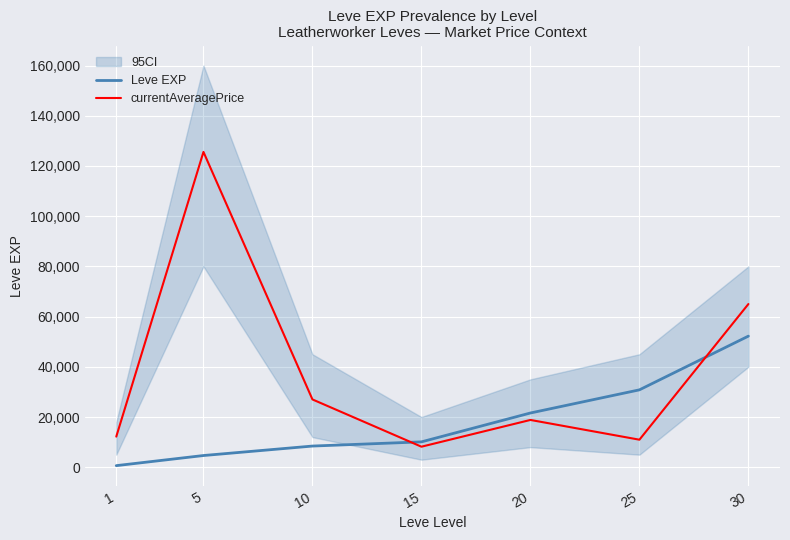

Reading left to right, what are all the values shown in this chart?

Leve EXP: 1=630.0	5=4660.0	10=8430.0	15=10100.0	20=21600.0	25=30820.0	30=52220.0
currentAveragePrice: 1=12198.9	5=125584.0	10=27000.0	15=8174.9	20=18832.3	25=10965.7	30=64999.5